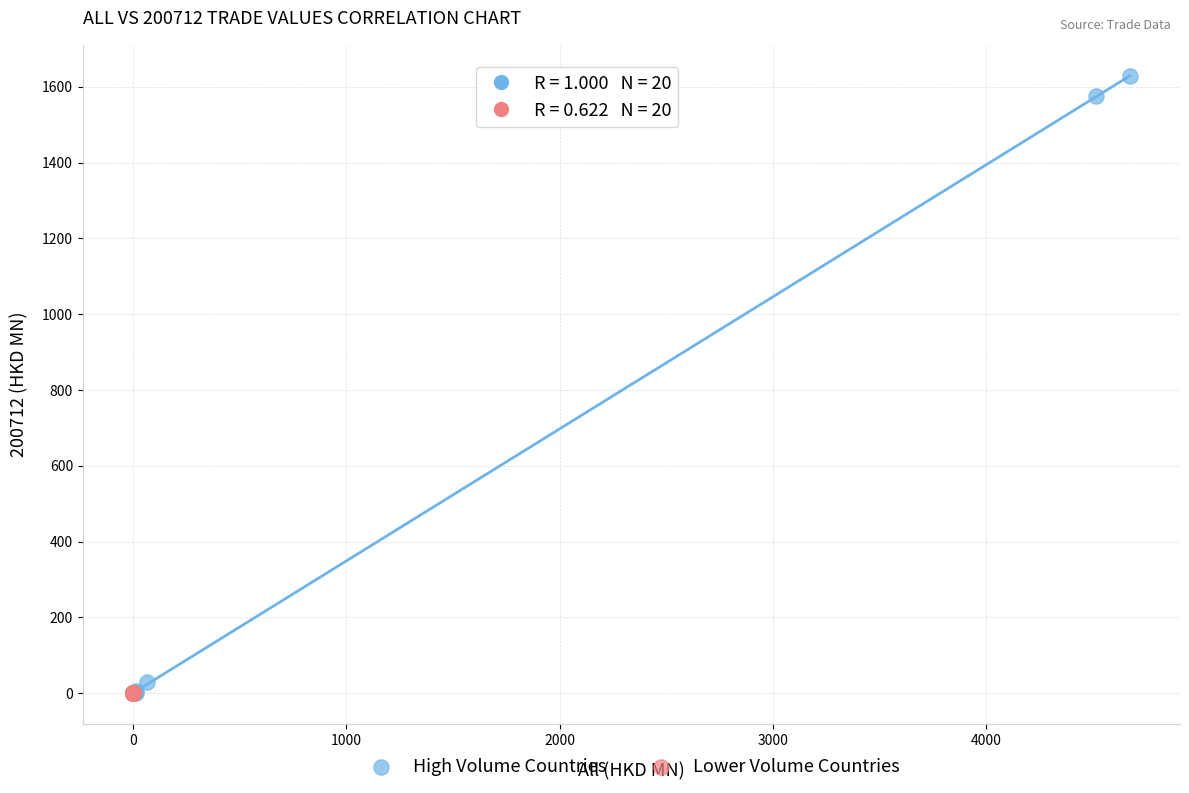

Which series has the largest Y range (max minus min)?

High Volume Countries